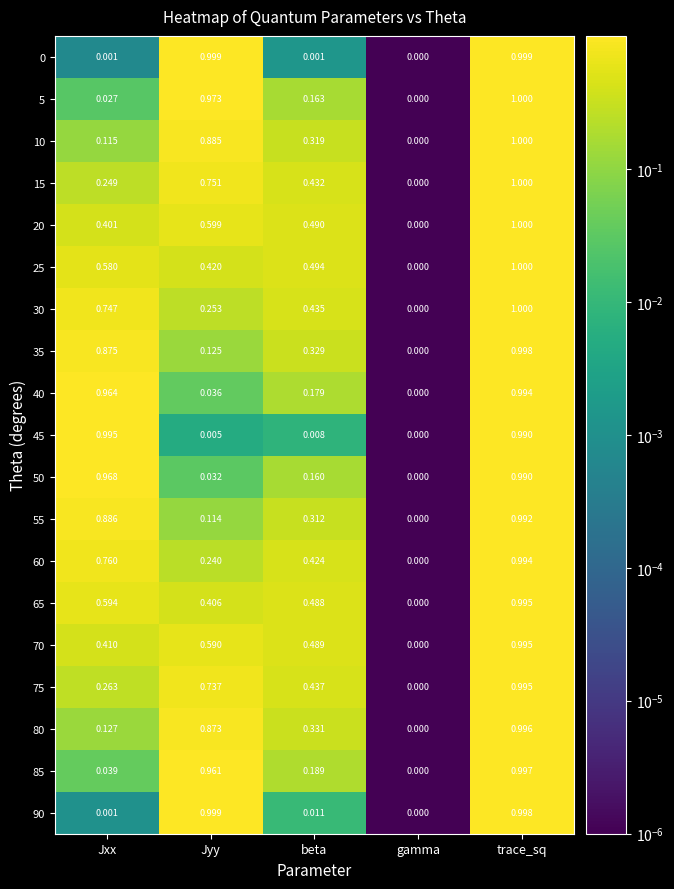

Where is 30 nearest to the value 0?

gamma